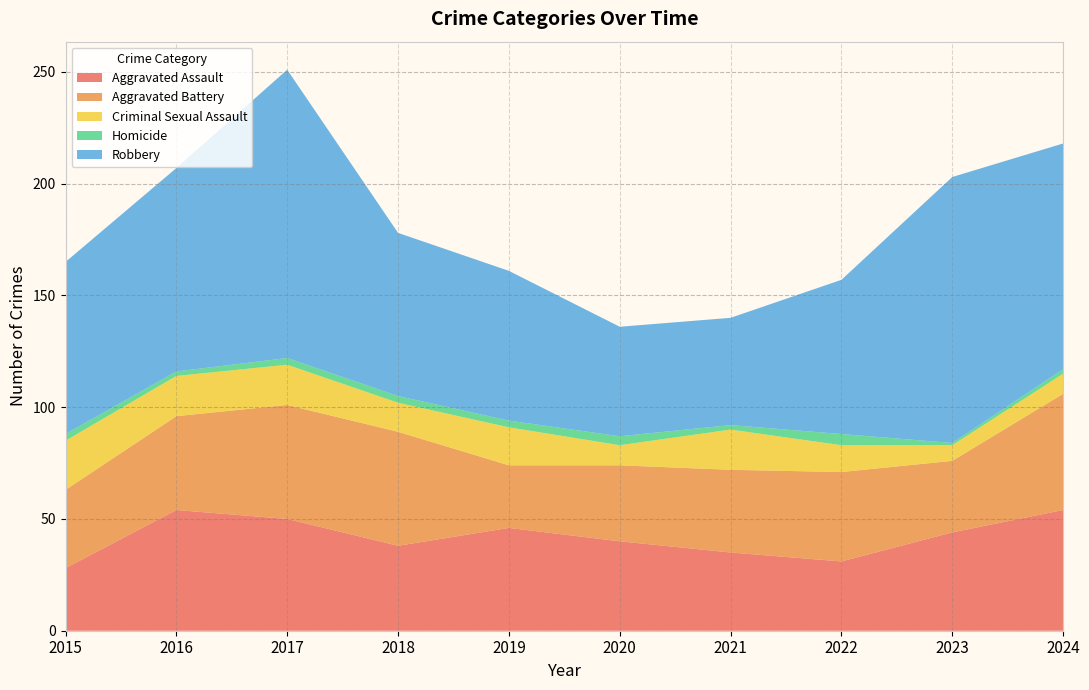

Reading right to left, transcribe all the data shown in this chart.

Aggravated Assault: 54	44	31	35	40	46	38	50	54	28
Aggravated Battery: 52	32	40	37	34	28	51	51	42	35
Criminal Sexual Assault: 9	7	12	18	9	17	13	18	18	22
Homicide: 2	1	5	2	4	3	3	3	2	3
Robbery: 101	119	69	48	49	67	73	129	91	77